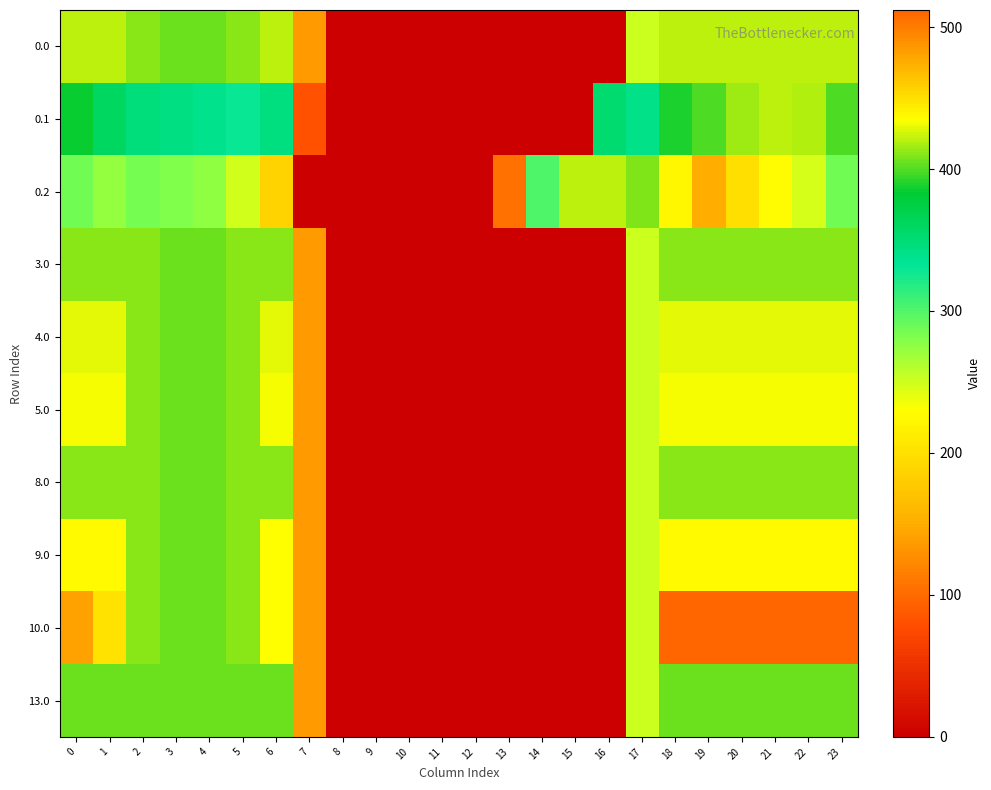

Reading left to right, list all the values displayed in this chart.

0.0: 0=420.0	1=420.0	2=410.3	3=404.4	4=404.9	5=410.8	6=420.0	7=136.4	8=0.0	9=0.0	10=0.0	11=0.0	12=0.0	13=0.0	14=0.0	15=0.0	16=0.0	17=250.3	18=420.0	19=420.0	20=420.0	21=420.0	22=420.0	23=420.0
0.1: 0=384.6	1=361.1	2=347.9	3=342.7	4=339.6	5=329.5	6=345.2	7=81.6	8=0.0	9=0.0	10=0.0	11=0.0	12=0.0	13=0.0	14=0.0	15=0.0	16=353.7	17=340.1	18=388.5	19=399.7	20=414.5	21=420.0	22=419.9	23=399.4
0.2: 0=287.1	1=272.7	2=285.5	3=281.0	4=274.4	5=248.1	6=187.1	7=0.0	8=0.0	9=0.0	10=0.0	11=0.0	12=0.0	13=104.4	14=301.9	15=420.0	16=420.0	17=409.5	18=223.1	19=151.1	20=199.2	21=226.4	22=247.4	23=287.5
3.0: 0=411.0	1=411.0	2=410.3	3=404.4	4=404.9	5=410.8	6=411.0	7=136.4	8=0.0	9=0.0	10=0.0	11=0.0	12=0.0	13=0.0	14=0.0	15=0.0	16=0.0	17=250.3	18=411.0	19=411.0	20=411.0	21=411.0	22=411.0	23=411.0
4.0: 0=429.0	1=429.0	2=410.3	3=404.4	4=404.9	5=410.8	6=429.0	7=136.4	8=0.0	9=0.0	10=0.0	11=0.0	12=0.0	13=0.0	14=0.0	15=0.0	16=0.0	17=250.3	18=429.0	19=429.0	20=429.0	21=429.0	22=429.0	23=429.0
5.0: 0=433.0	1=433.0	2=410.3	3=404.4	4=404.9	5=410.8	6=433.0	7=136.4	8=0.0	9=0.0	10=0.0	11=0.0	12=0.0	13=0.0	14=0.0	15=0.0	16=0.0	17=250.3	18=433.0	19=433.0	20=433.0	21=433.0	22=433.0	23=433.0
8.0: 0=410.0	1=410.0	2=410.0	3=404.4	4=404.9	5=410.0	6=410.0	7=136.4	8=0.0	9=0.0	10=0.0	11=0.0	12=0.0	13=0.0	14=0.0	15=0.0	16=0.0	17=250.3	18=410.0	19=410.0	20=410.0	21=410.0	22=410.0	23=410.0
9.0: 0=436.0	1=436.0	2=410.3	3=404.4	4=404.9	5=410.8	6=435.0	7=136.4	8=0.0	9=0.0	10=0.0	11=0.0	12=0.0	13=0.0	14=0.0	15=0.0	16=0.0	17=250.3	18=436.0	19=436.0	20=436.0	21=436.0	22=436.0	23=436.0
10.0: 0=482.0	1=449.5	2=410.3	3=404.4	4=404.9	5=410.8	6=435.0	7=136.4	8=0.0	9=0.0	10=0.0	11=0.0	12=0.0	13=0.0	14=0.0	15=0.0	16=0.0	17=250.3	18=512.0	19=512.0	20=512.0	21=512.0	22=512.0	23=511.3
13.0: 0=405.0	1=405.0	2=405.0	3=404.4	4=404.9	5=405.0	6=405.0	7=136.4	8=0.0	9=0.0	10=0.0	11=0.0	12=0.0	13=0.0	14=0.0	15=0.0	16=0.0	17=250.3	18=405.0	19=405.0	20=405.0	21=405.0	22=405.0	23=405.0